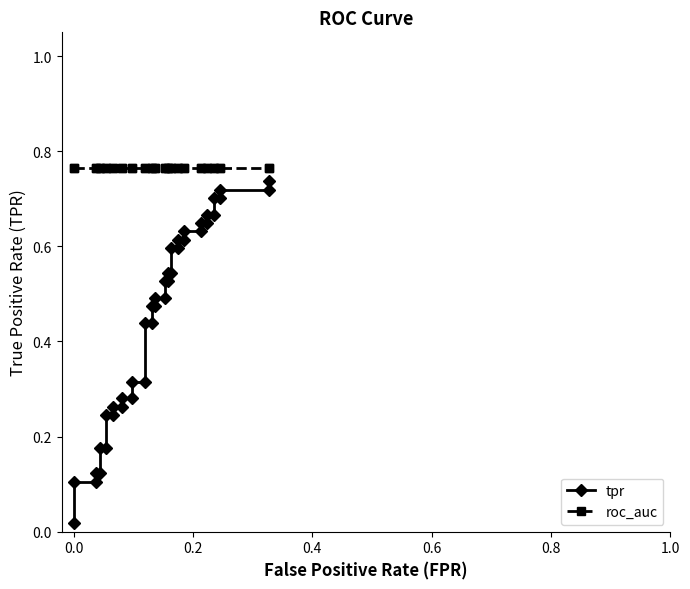

Count the number of data series in this chart.

2